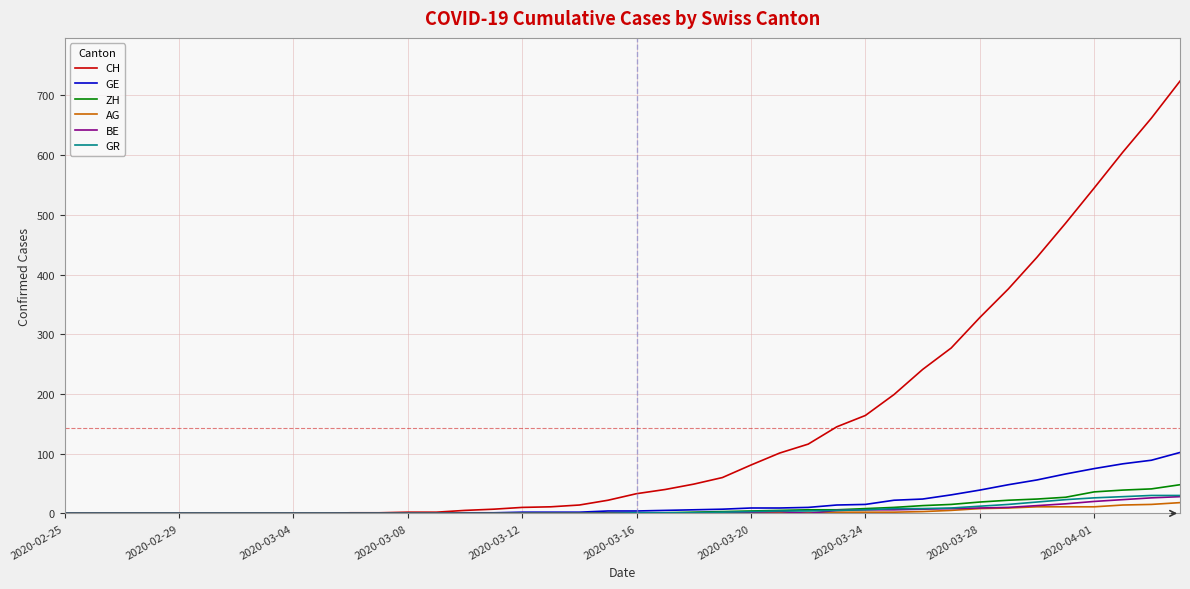

Which series has the largest total across all categories?

CH